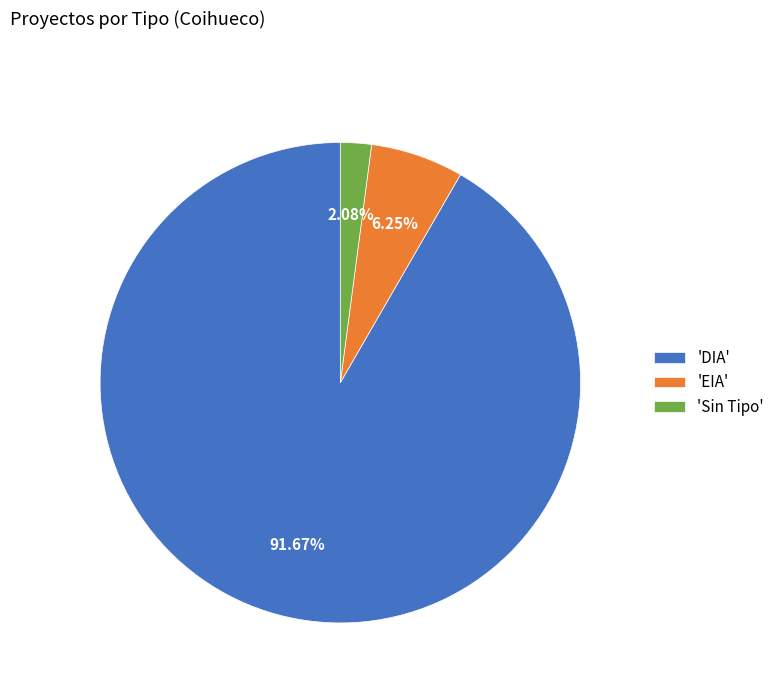

Is 'DIA' the majority of the pie?

Yes